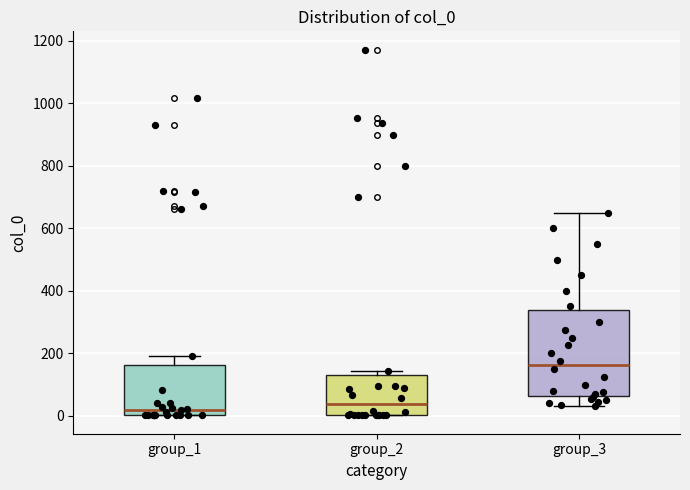

Which box's median line is the highest?

group_3